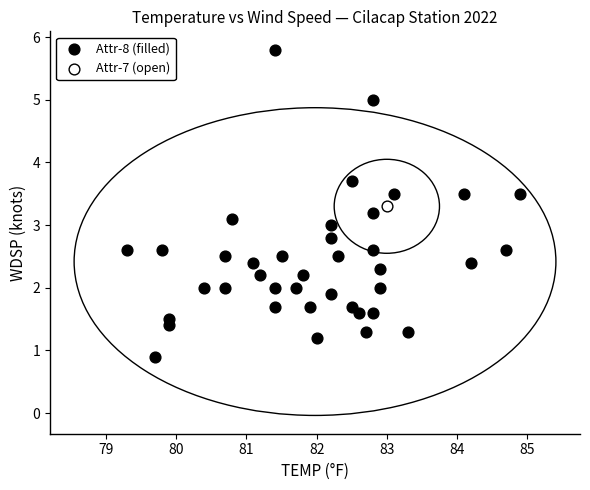

What are all the series names shown in the legend?

Attr-8 (filled), Attr-7 (open)